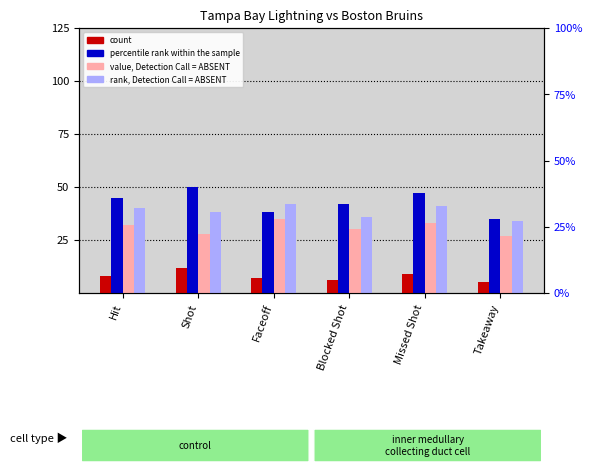

At which label does percentile rank within the sample reach its peak?

Shot